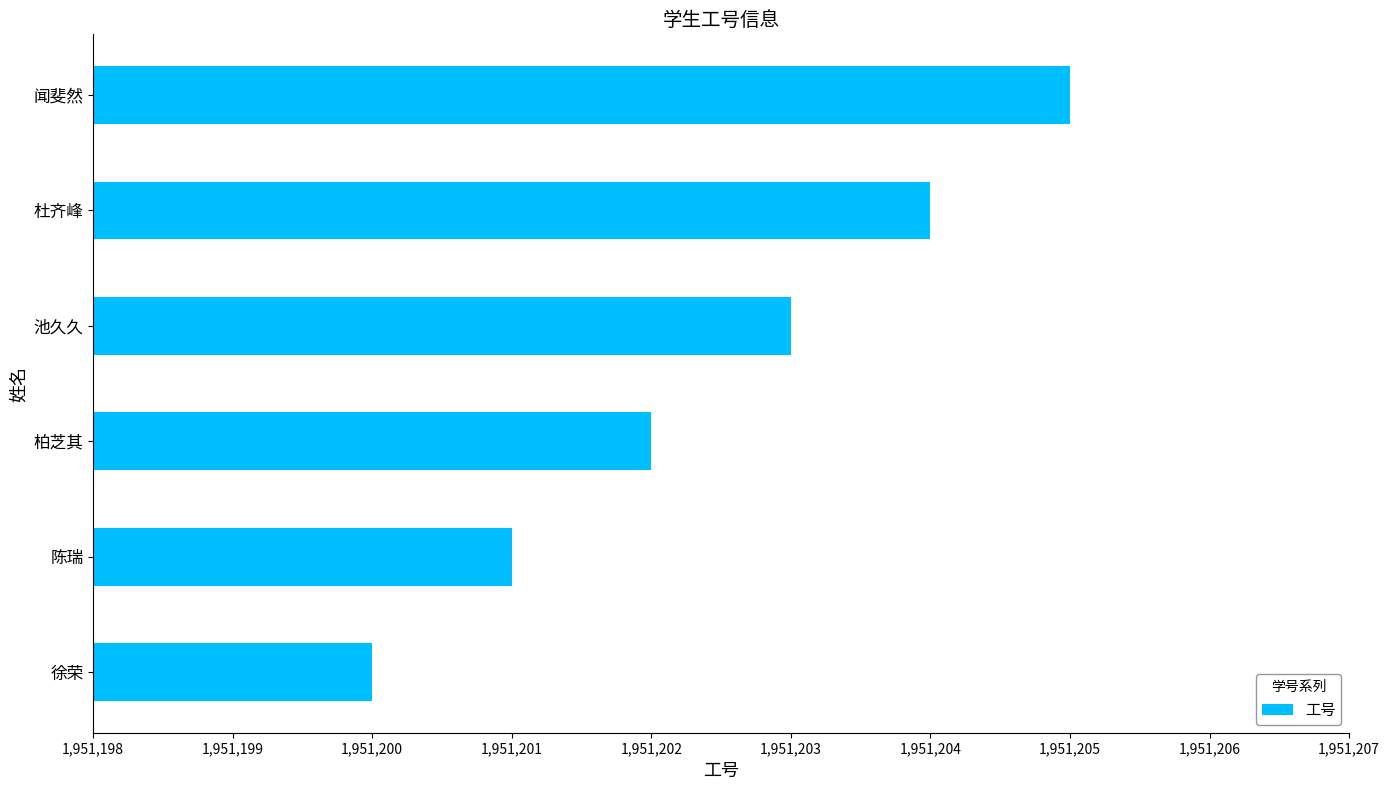

True or false: the data shows 3445310 at 闻斐然.

False